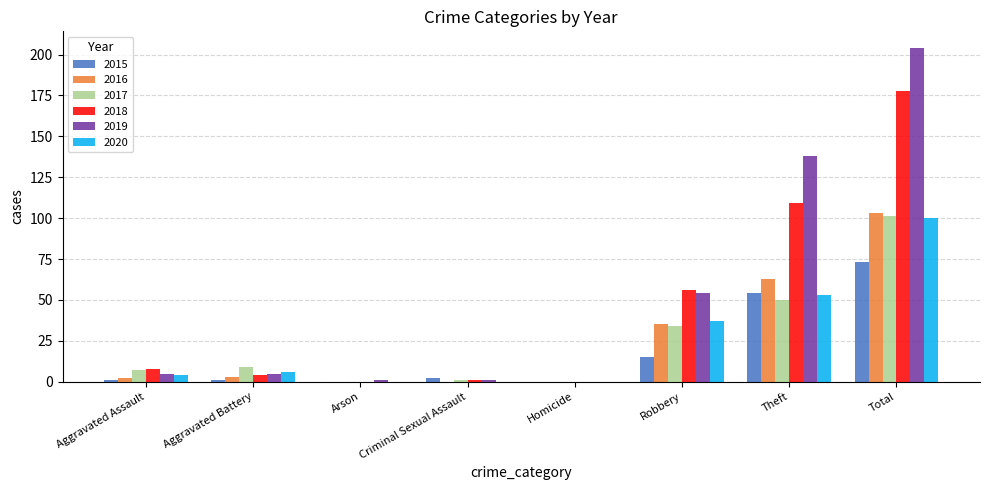

What is the total value across all series at Robbery?

231